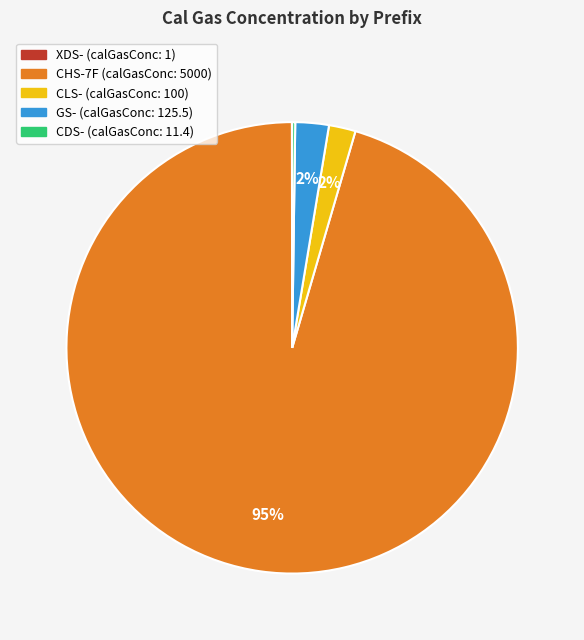

Does any single category account for the majority?

Yes